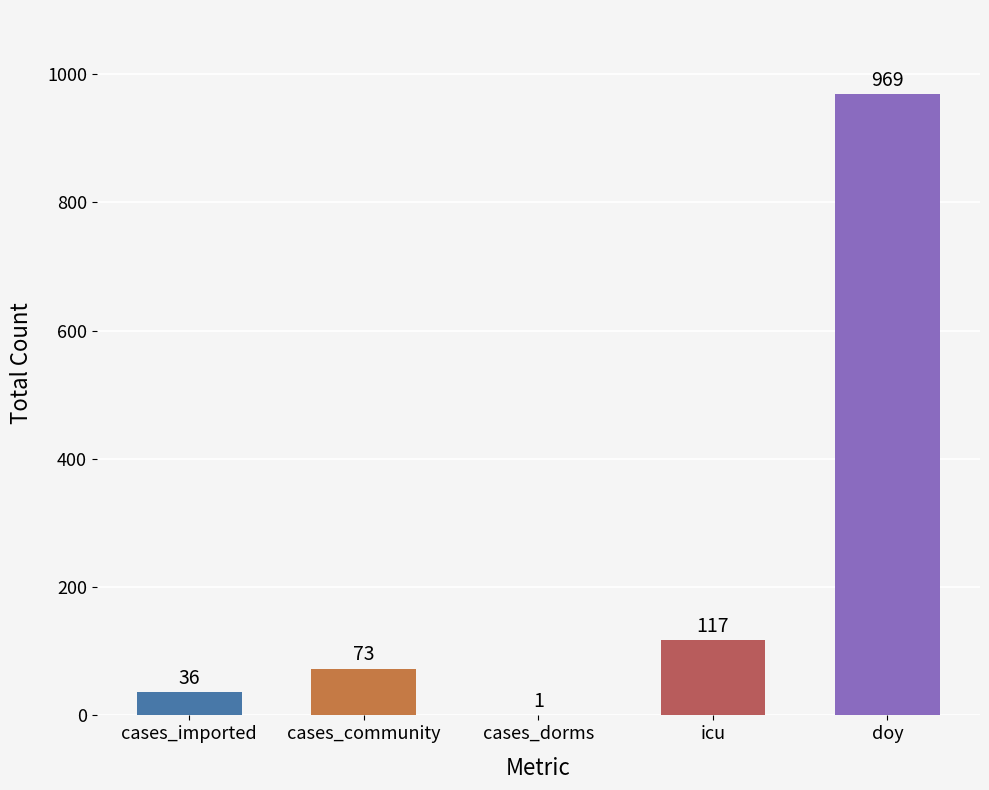

What is the ratio of the value at cases_community to the value at cases_imported?

2.0